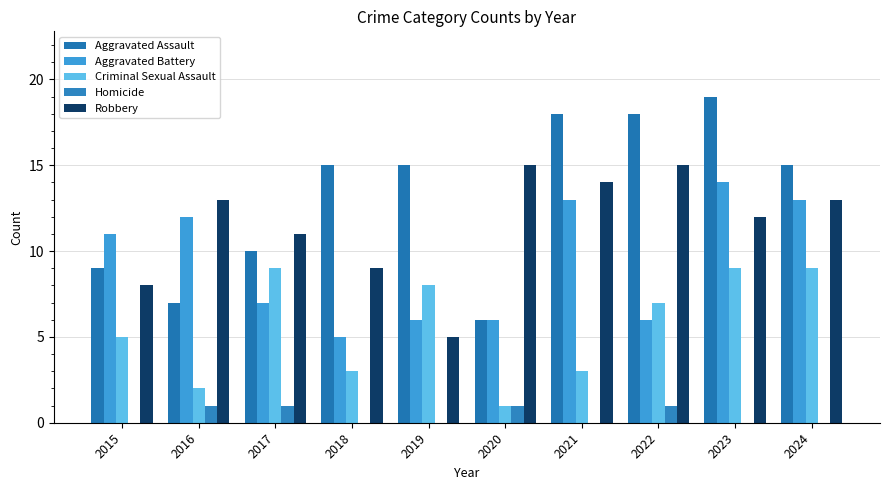

The value of Homicide at 2018 is 0. True or false?

True